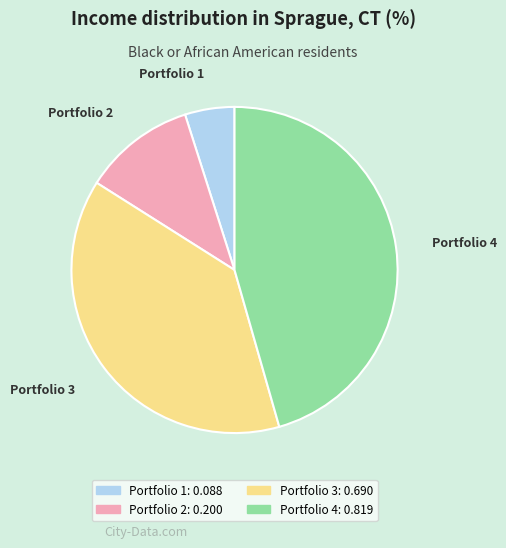

Which has a higher value, Portfolio 1 or Portfolio 4?

Portfolio 4